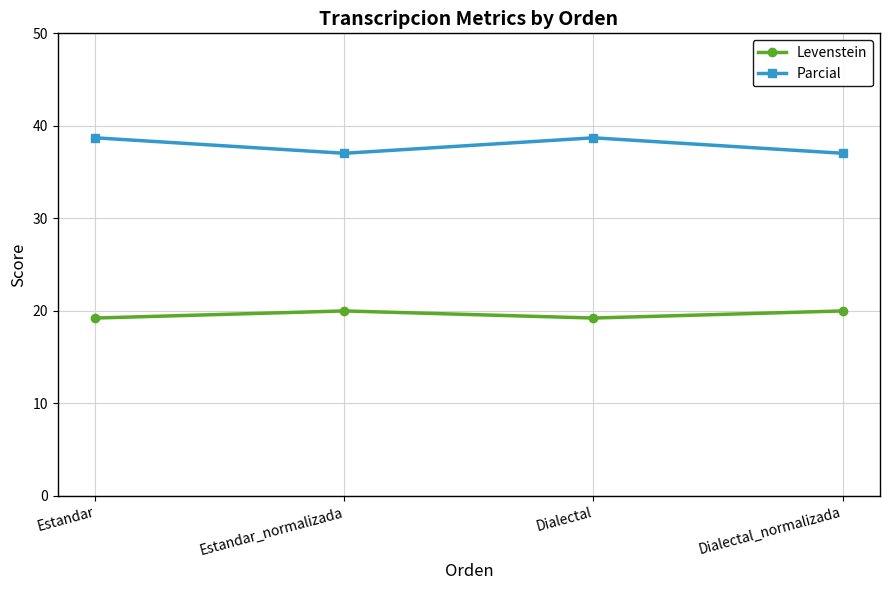

What is the difference between the highest and lowest values at Dialectal?

19.5